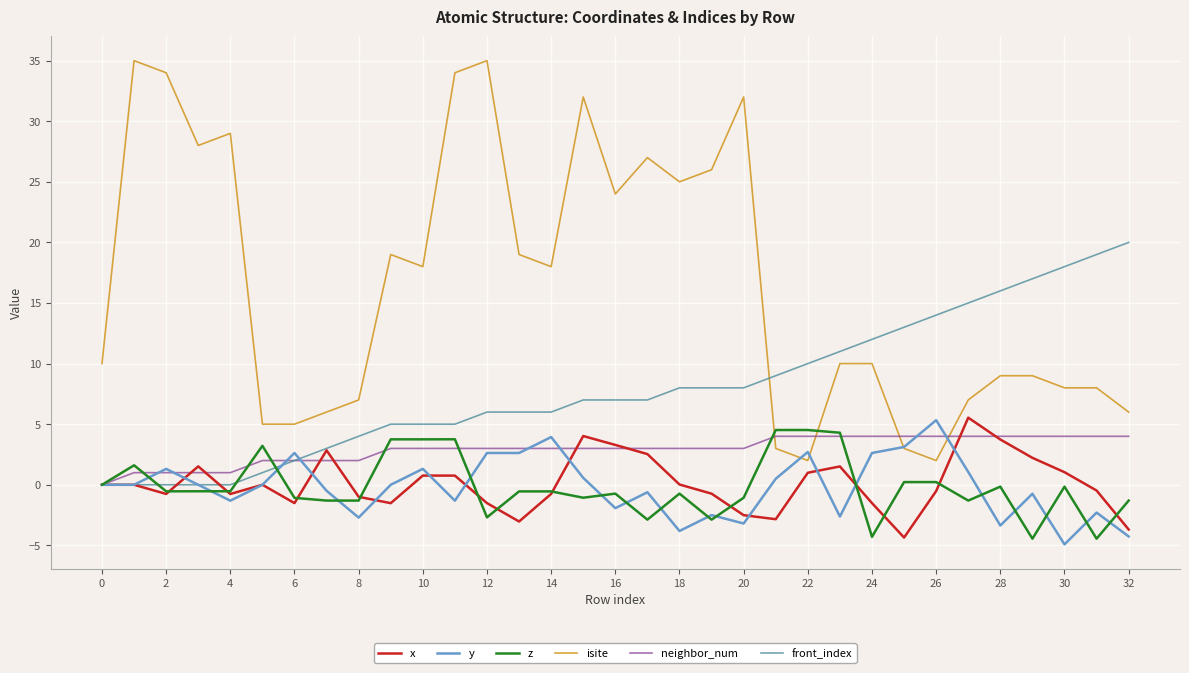

Does the chart display data point markers on the line(s)?

No